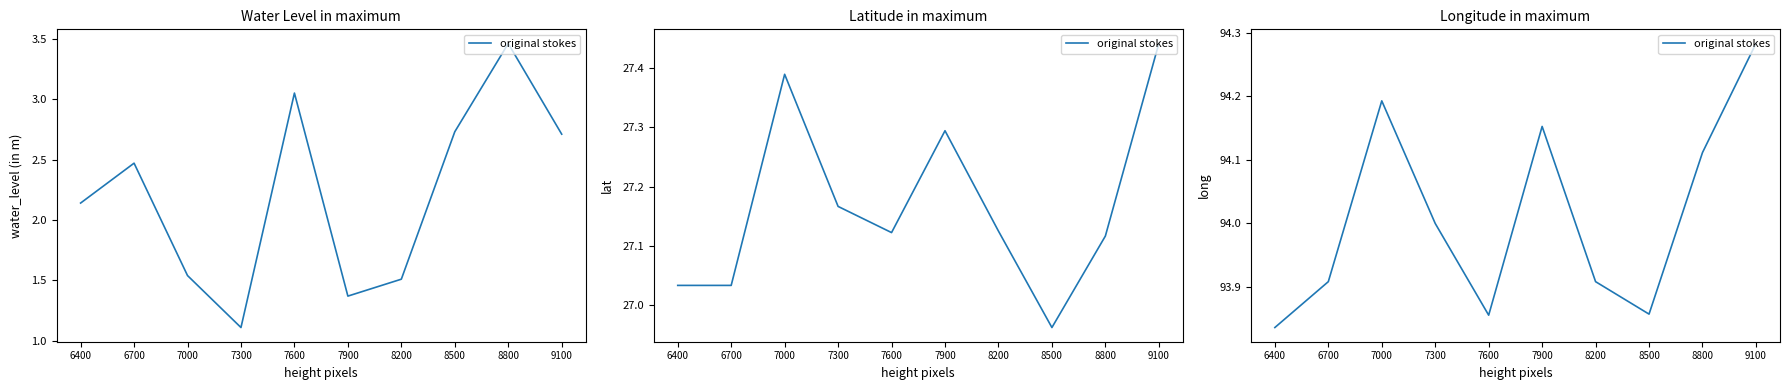

How many series are shown in this chart?

1